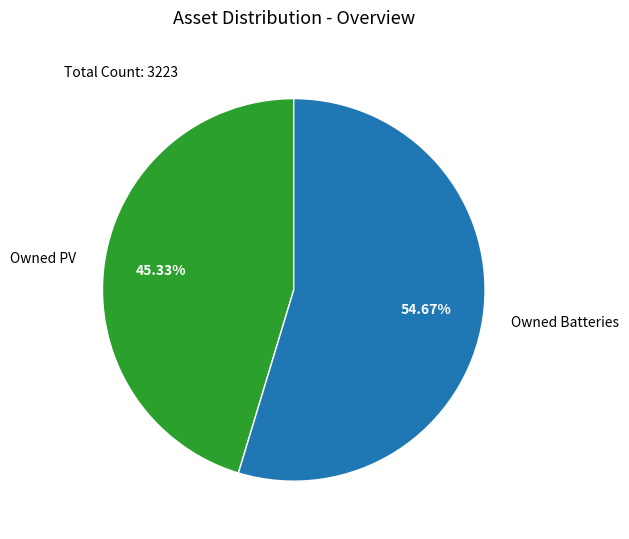

Approximately how many times larger is the value at Owned Batteries compared to Owned PV?

1.2